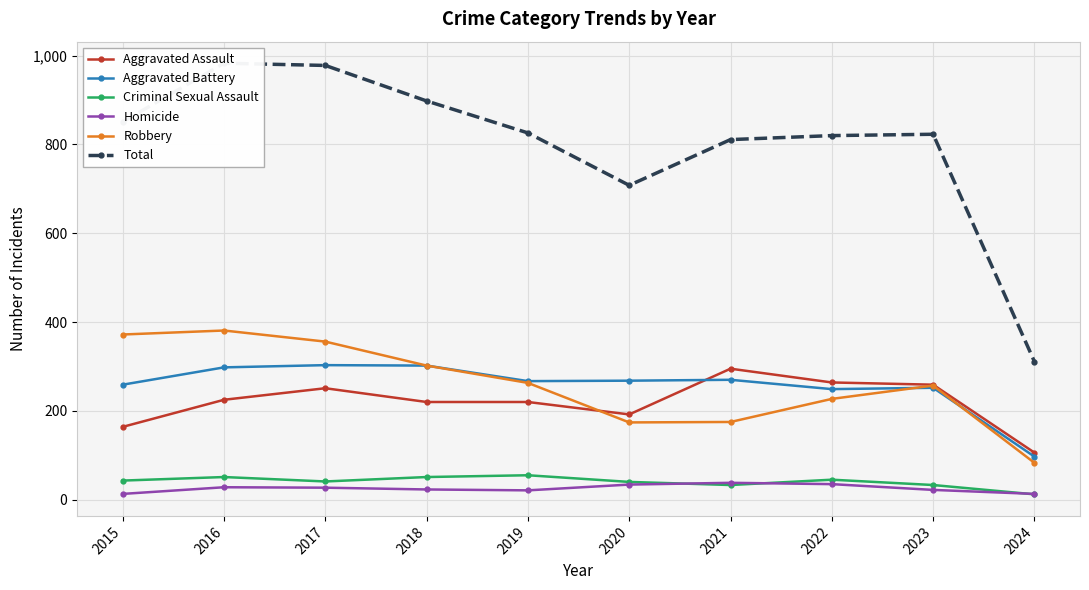

True or false: Aggravated Battery and Homicide cross at least once.

False